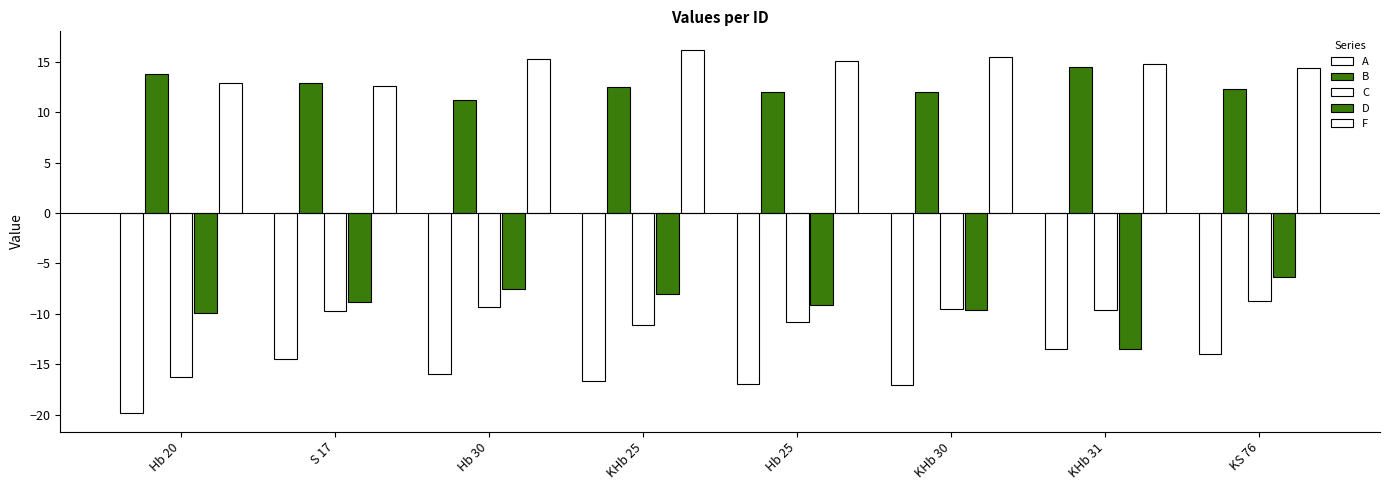

Reading left to right, what are all the values shown in this chart?

A: Hb 20=-19.9	S 17=-14.5	Hb 30=-16.0	KHb 25=-16.7	Hb 25=-17.0	KHb 30=-17.0	KHb 31=-13.5	KS 76=-14.0
B: Hb 20=13.8	S 17=12.9	Hb 30=11.2	KHb 25=12.5	Hb 25=12.0	KHb 30=12.0	KHb 31=14.5	KS 76=12.3
C: Hb 20=-16.3	S 17=-9.8	Hb 30=-9.3	KHb 25=-11.1	Hb 25=-10.8	KHb 30=-9.5	KHb 31=-9.6	KS 76=-8.7
D: Hb 20=-9.9	S 17=-8.9	Hb 30=-7.5	KHb 25=-8.0	Hb 25=-9.1	KHb 30=-9.6	KHb 31=-13.5	KS 76=-6.3
F: Hb 20=12.9	S 17=12.6	Hb 30=15.3	KHb 25=16.2	Hb 25=15.1	KHb 30=15.5	KHb 31=14.8	KS 76=14.4